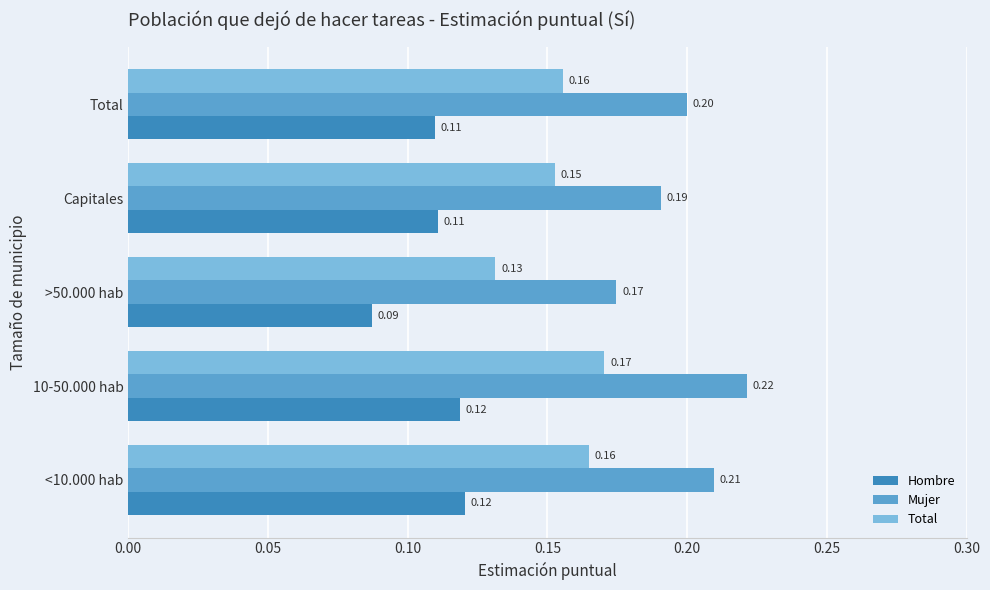

What is the sum of the Total values at 10-50.000 hab and <10.000 hab?

0.3